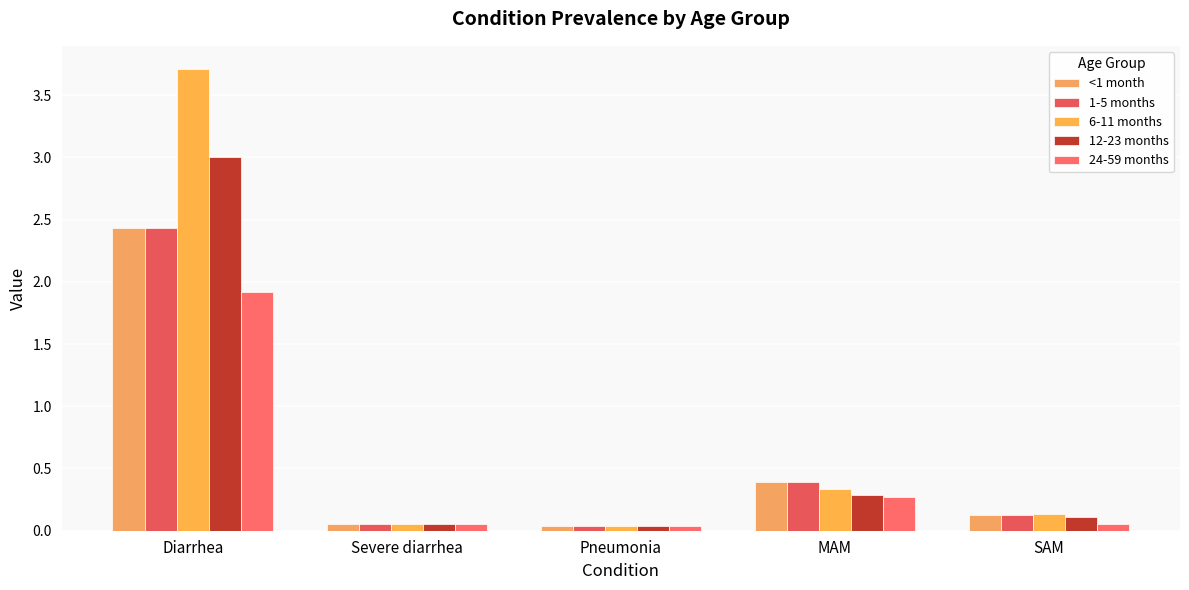

True or false: 12-23 months has a value of 0.1 at Severe diarrhea.

True